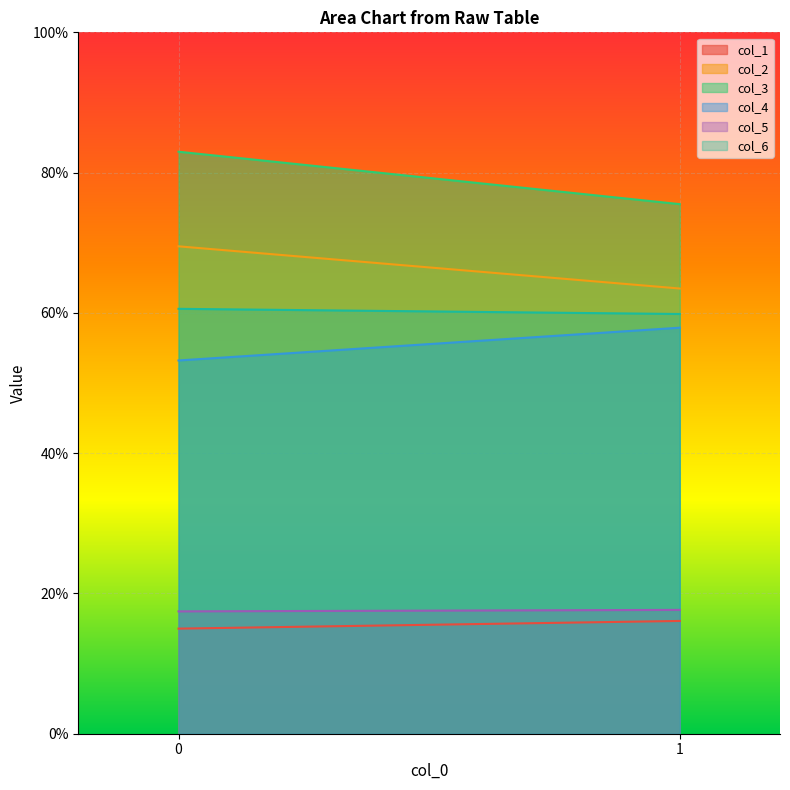

Is the value of col_4 at 1 greater than the value of col_6 at 0?

No